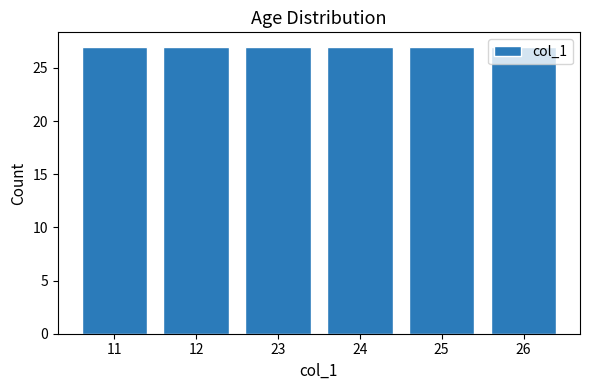

How many bars are there in total?

6